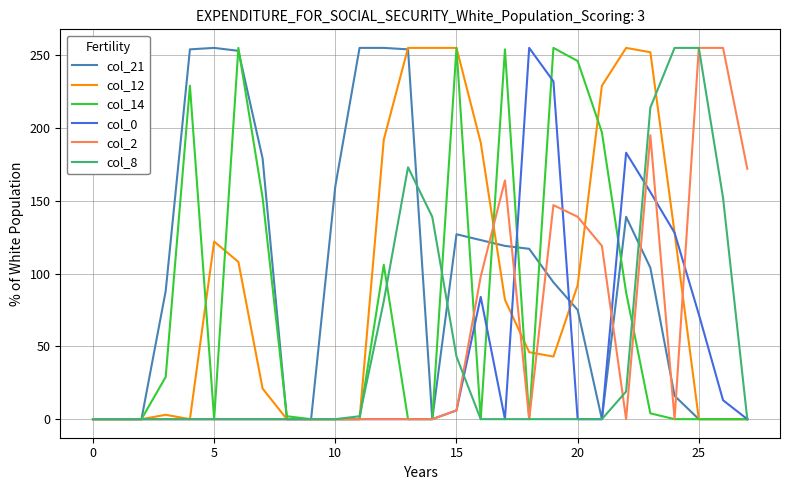

What is the maximum value shown in the chart?

255